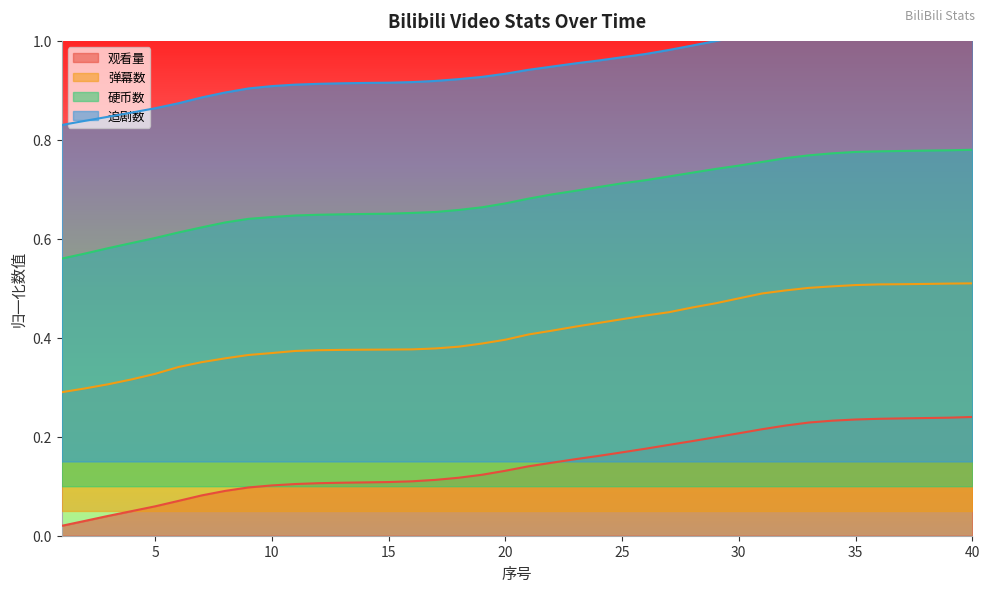

At how many categories does at least one series exceed 0?

40